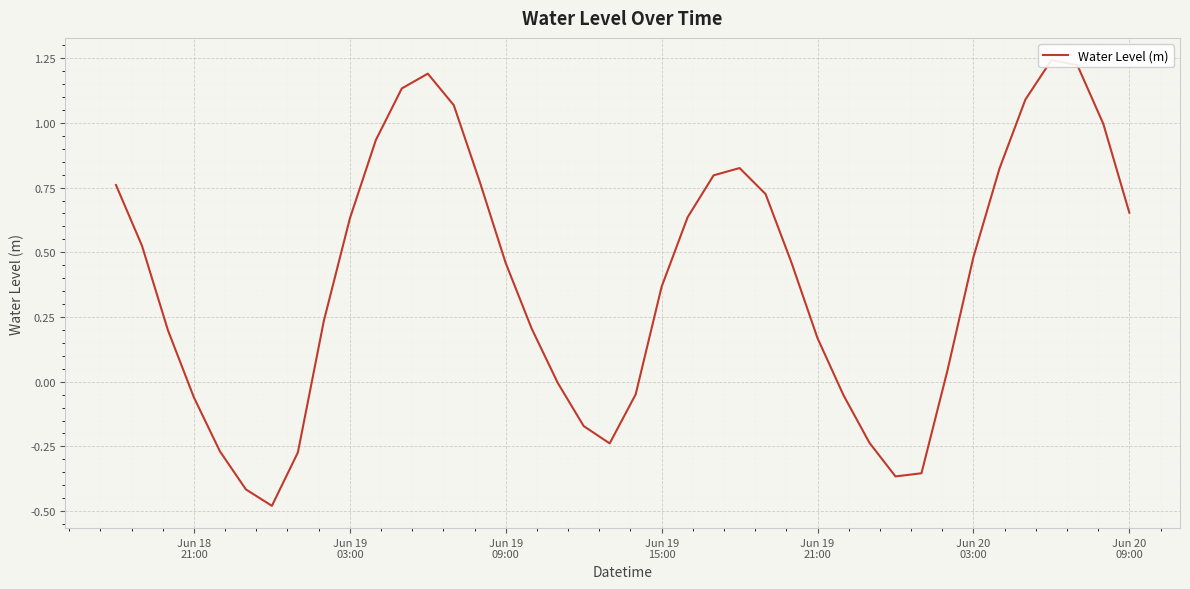

How many values are below 0?

13